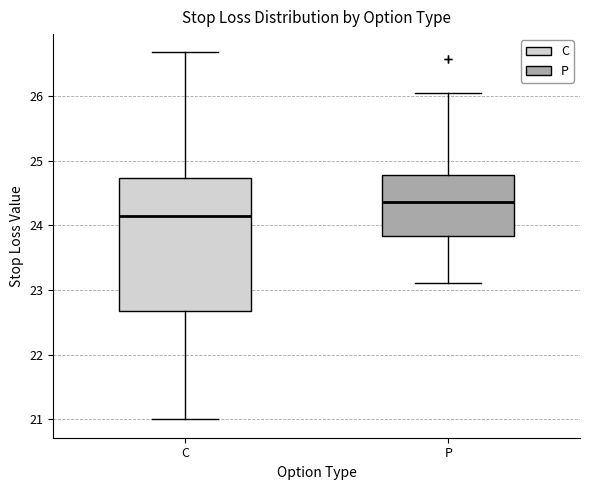

Which box has the lowest median line?

C